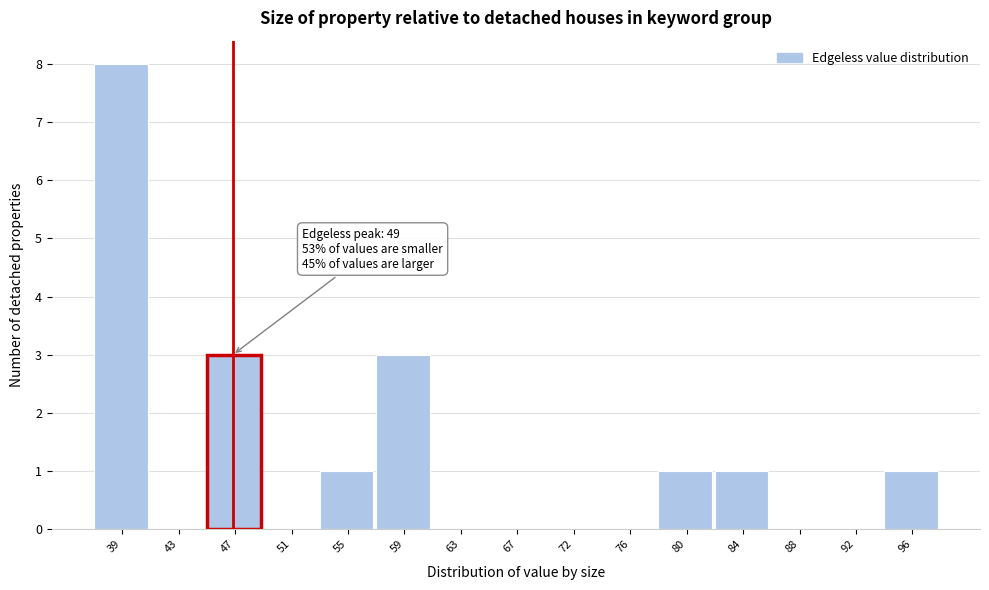

Reading left to right, what are all the values shown in this chart?

39=8	43=0	47=3	51=0	55=1	59=3	63=0	67=0	72=0	76=0	80=1	84=1	88=0	92=0	96=1